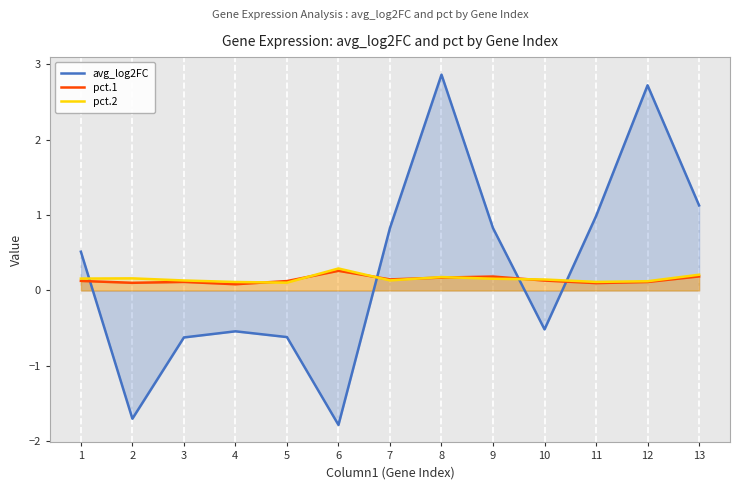

Which series has the largest range (max minus min)?

avg_log2FC